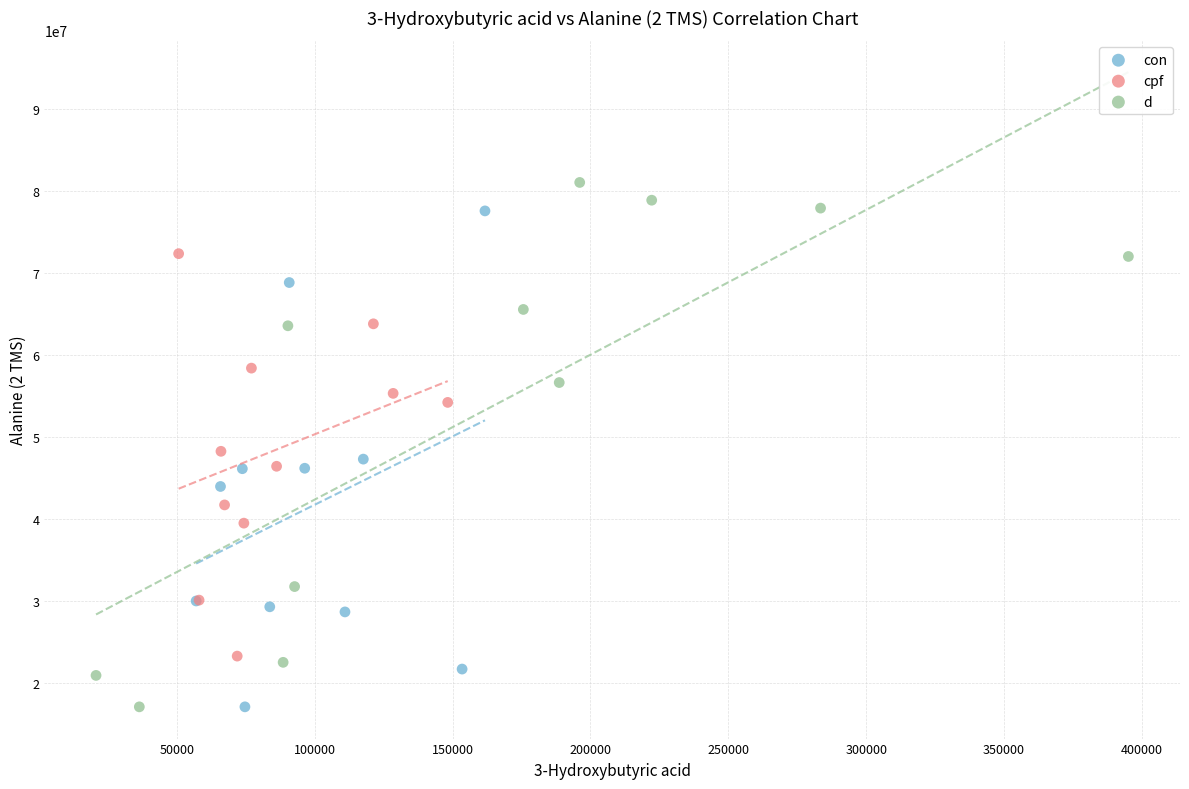

Which series has the largest Y range (max minus min)?

d